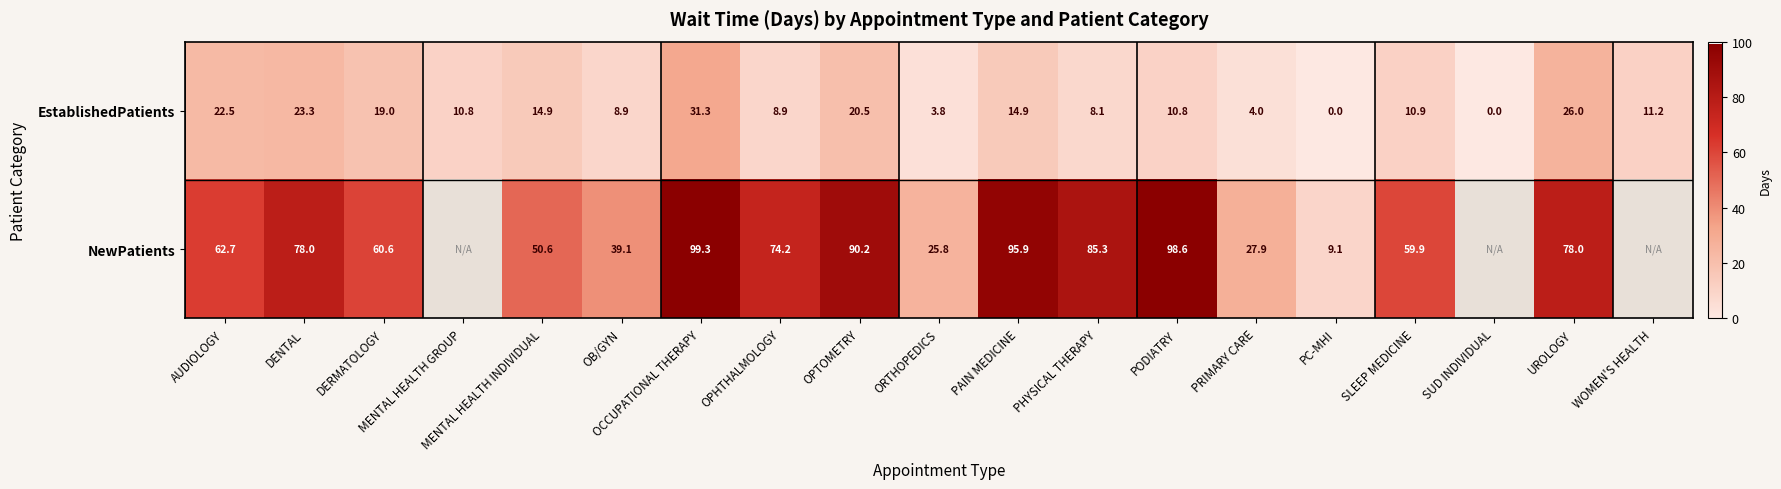

How many data points in EstablishedPatients are less than 10?

7